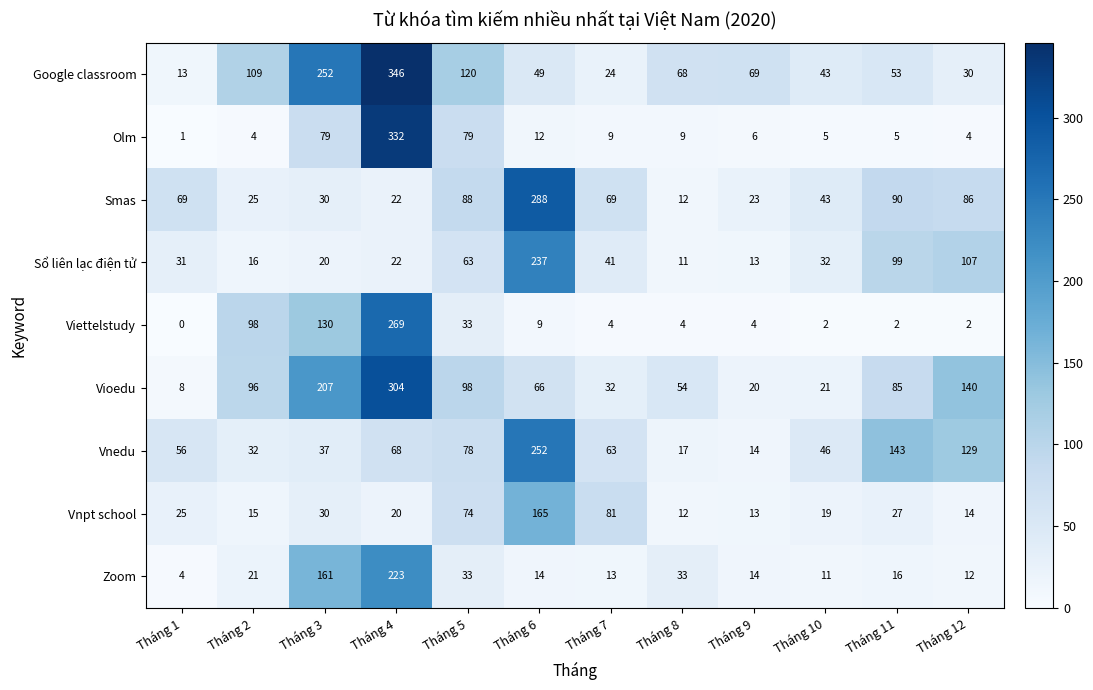

At how many categories does at least one series exceed 0?

12